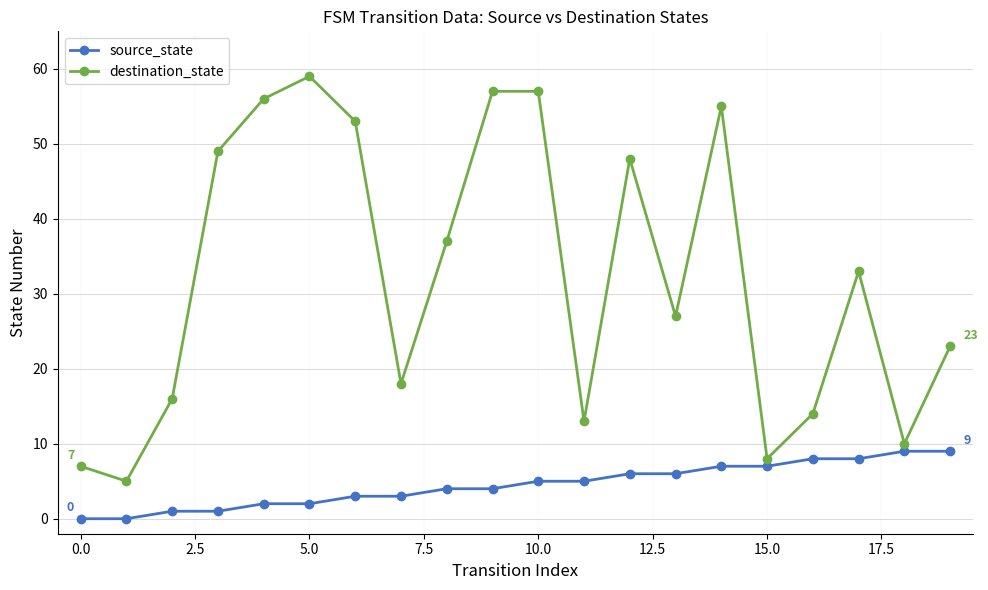

What is the sum of all source_state values?

90